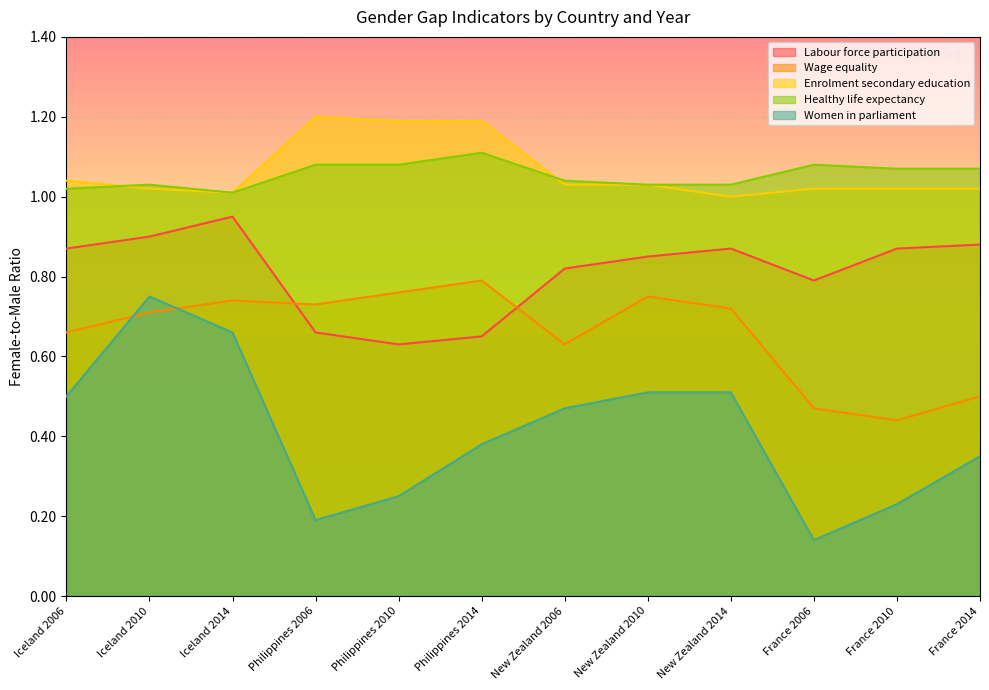

Between France 2010 and New Zealand 2010, which is larger?

France 2010